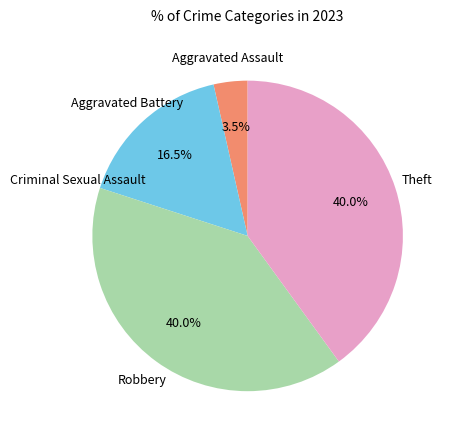

Is there any slice that represents more than half of the pie?

No